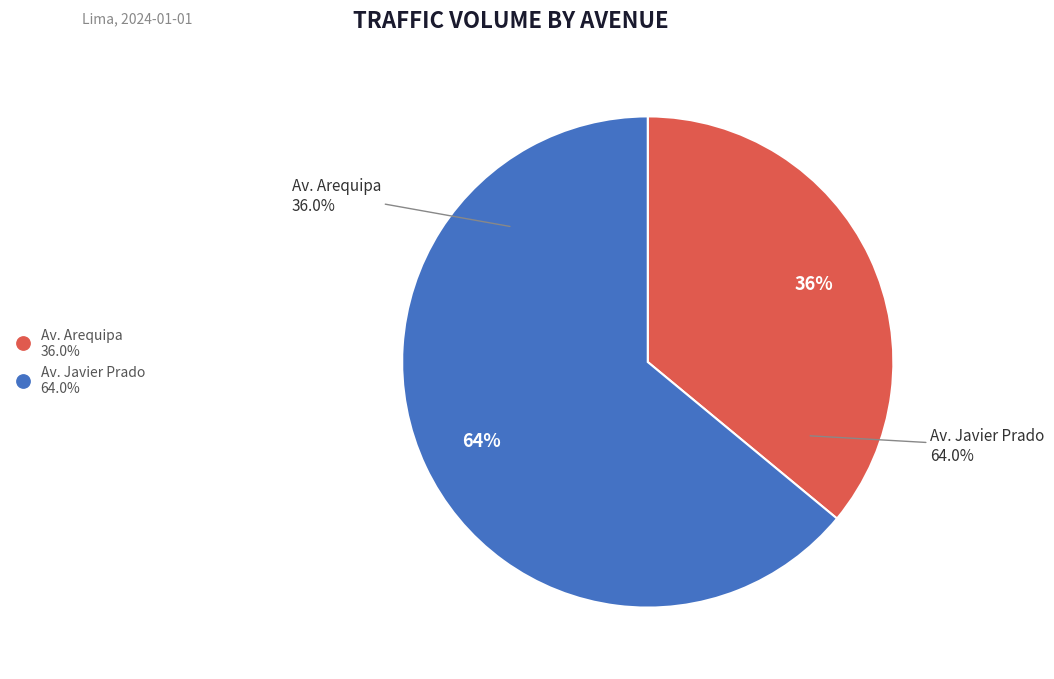

Approximately how many times larger is the value at Av. Arequipa compared to Av. Javier Prado?

0.6